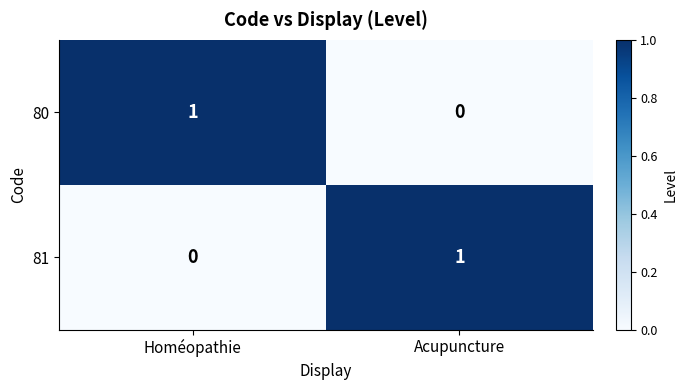

Is the value of 81 at Homéopathie greater than the value of 80 at Homéopathie?

No